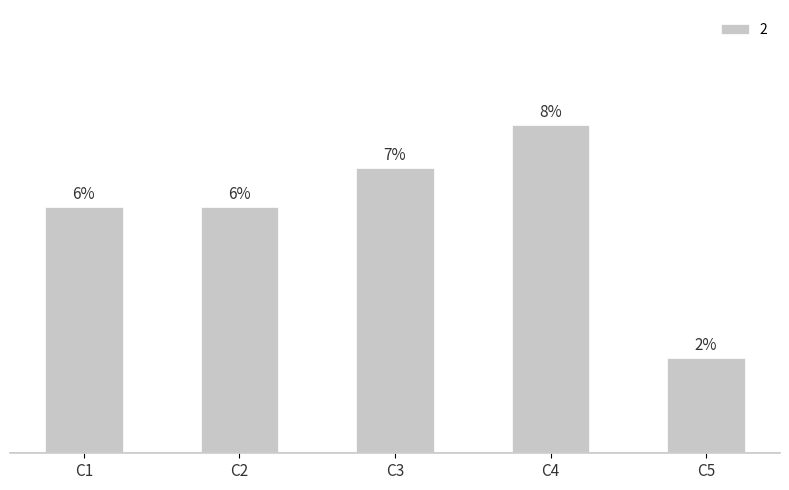

Does the chart contain stacked bars?

No